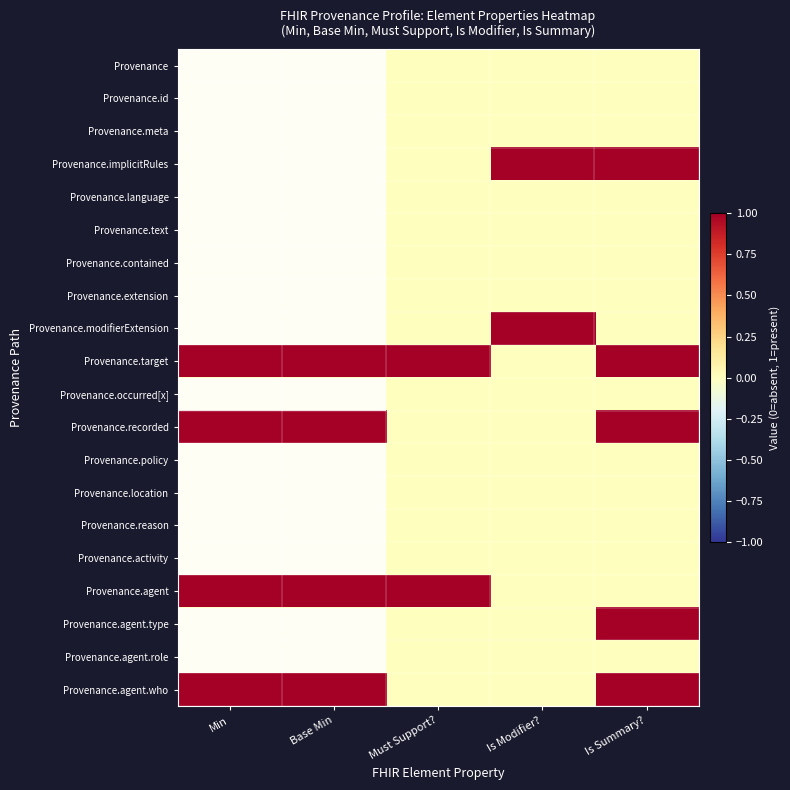

How many series are shown in this chart?

20